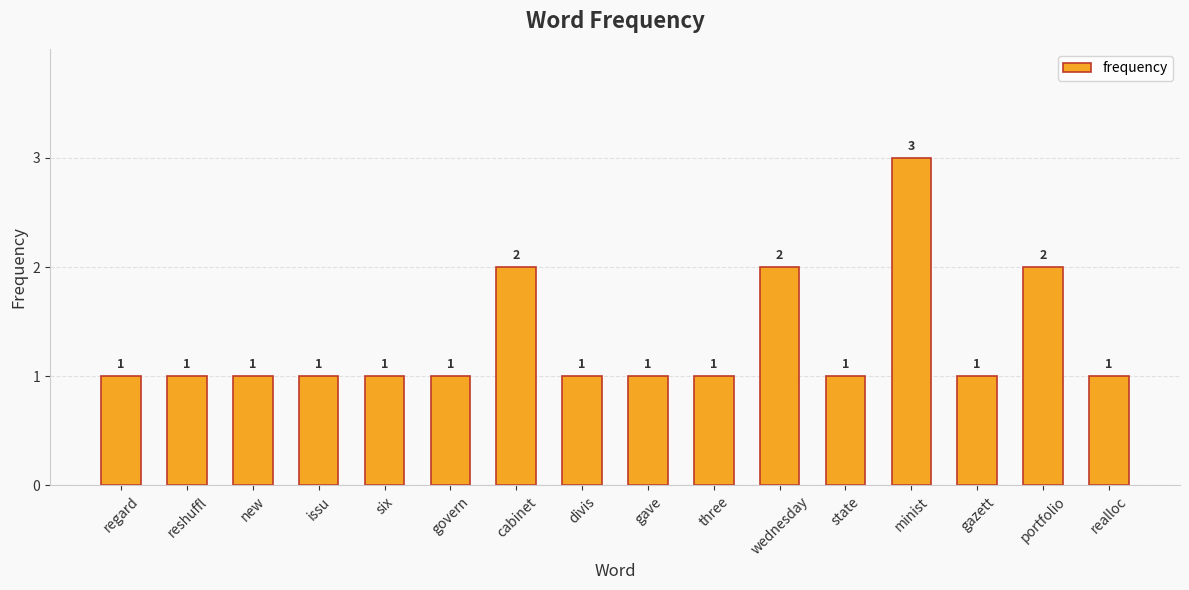

What is the greatest value displayed?

3